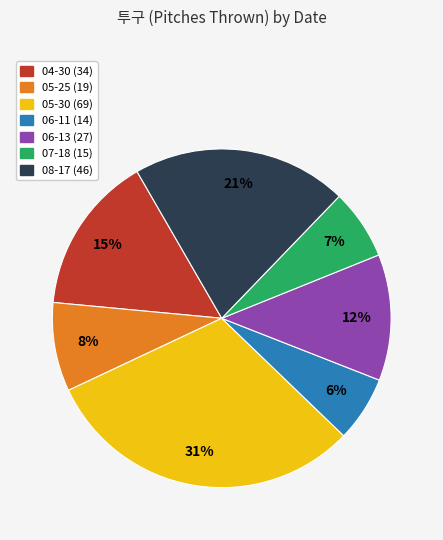

Is 08-17 the majority of the pie?

No